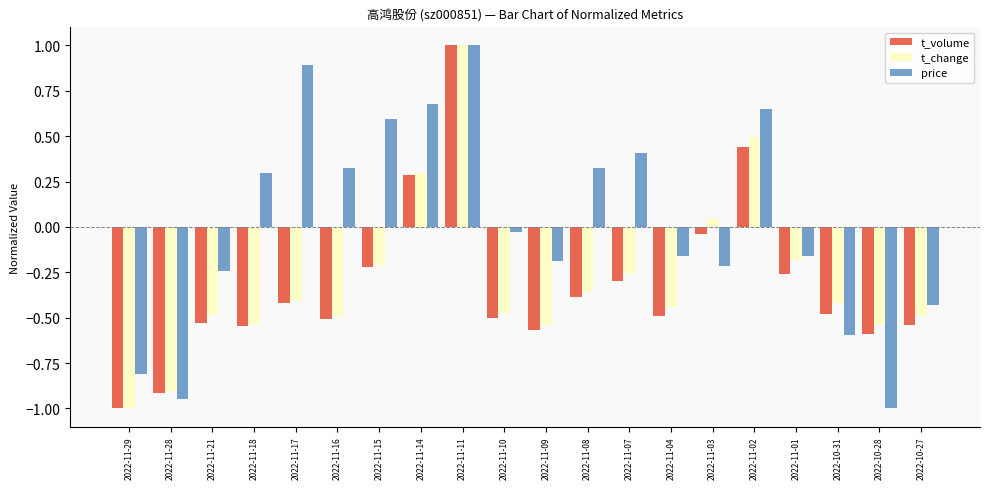

Rank the series at 2022-11-01 from highest to lowest value.

price, t_change, t_volume